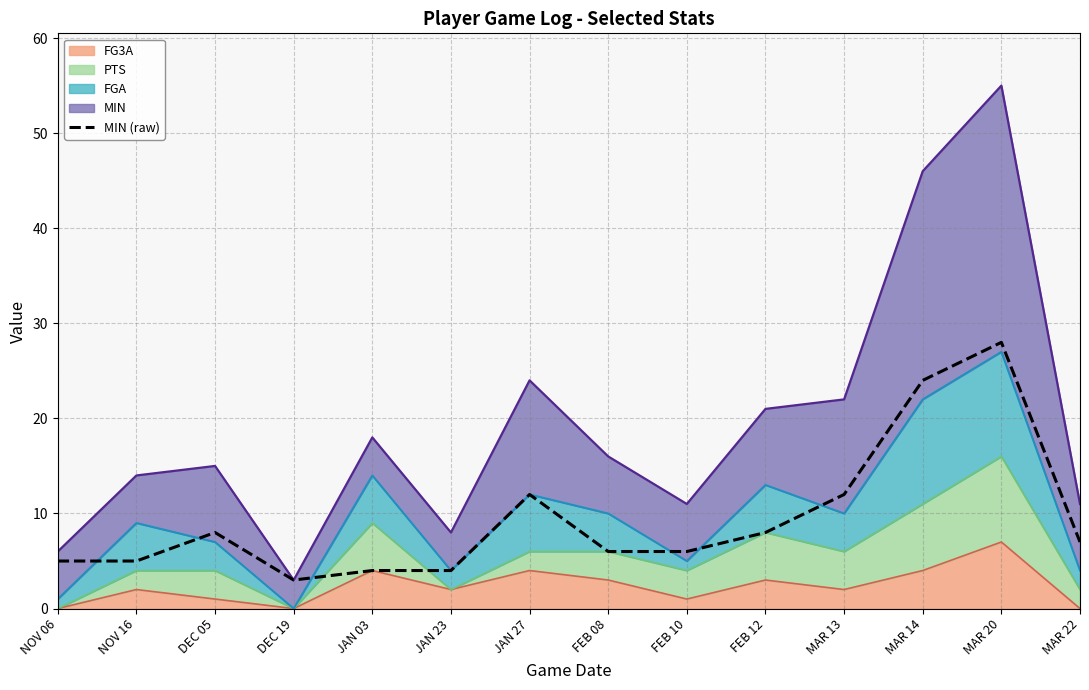

Rank the categories by value from highest to lowest.

MAR 20, MAR 14, JAN 27, MAR 13, DEC 05, FEB 12, MAR 22, FEB 08, FEB 10, NOV 06, NOV 16, JAN 03, JAN 23, DEC 19